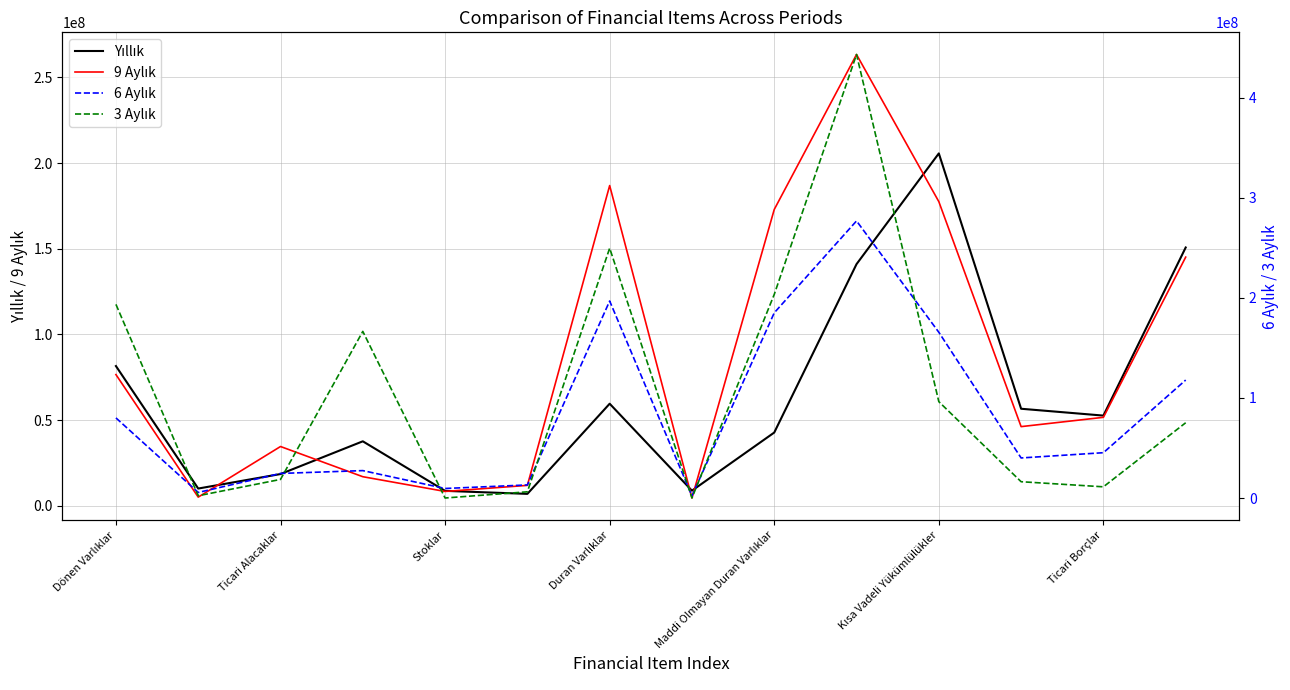

List the series in order of their peak value, lowest first.

Yıllık, 9 Aylık, 6 Aylık, 3 Aylık